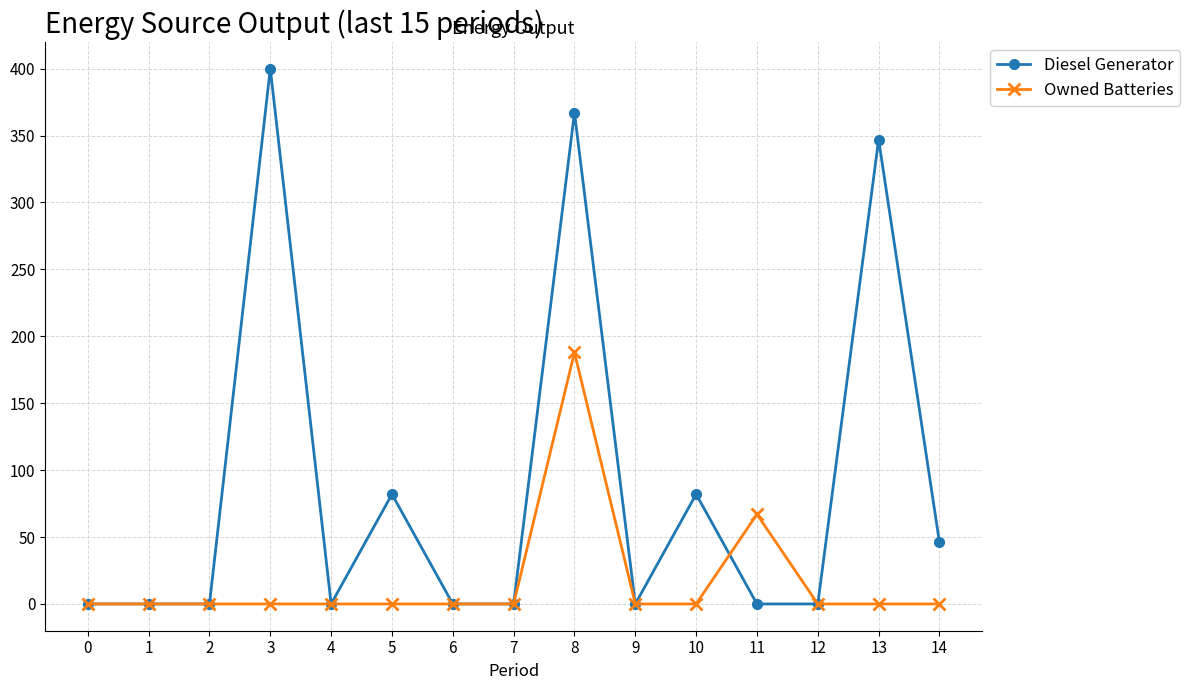

True or false: Diesel Generator has more than 2 points higher than both neighbors.

True